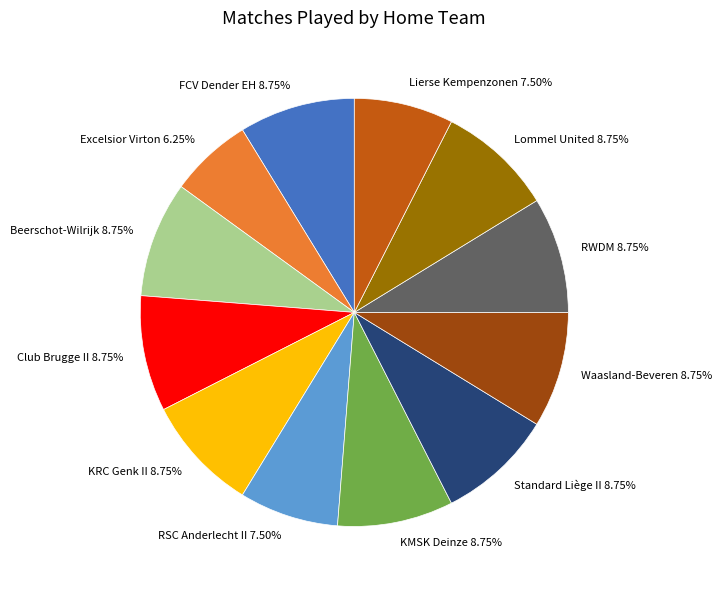

What is the smallest slice in the pie chart?

Excelsior Virton